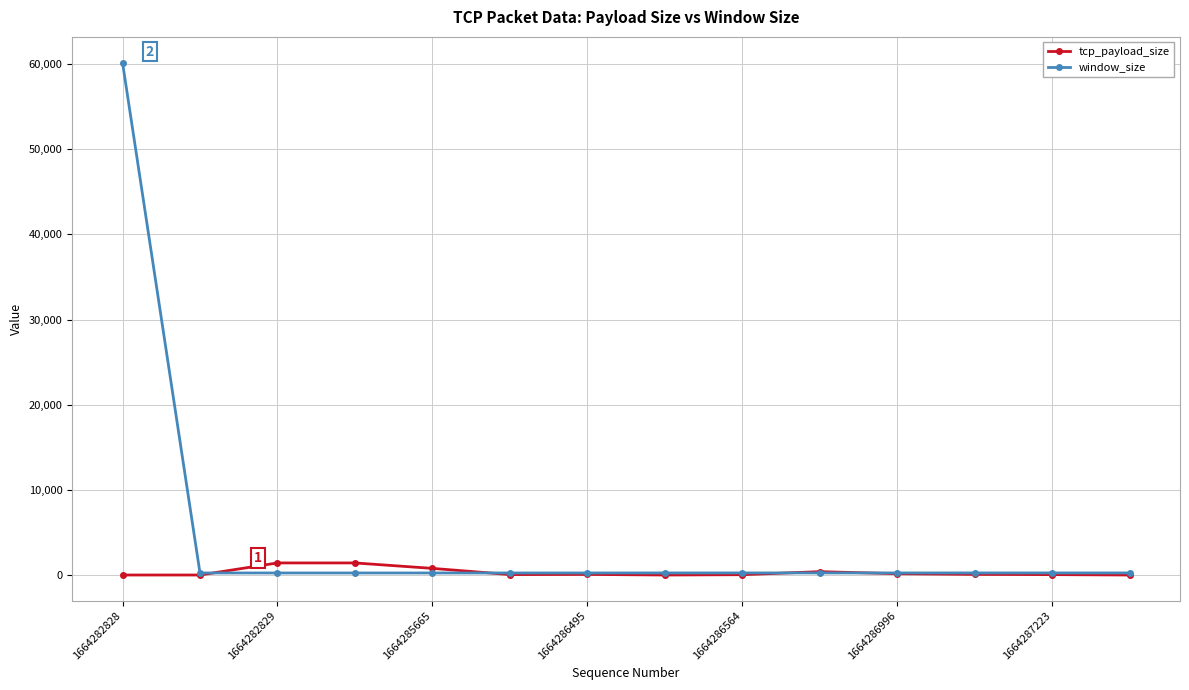

Rank the series by their maximum value, from lowest to highest.

tcp_payload_size, window_size